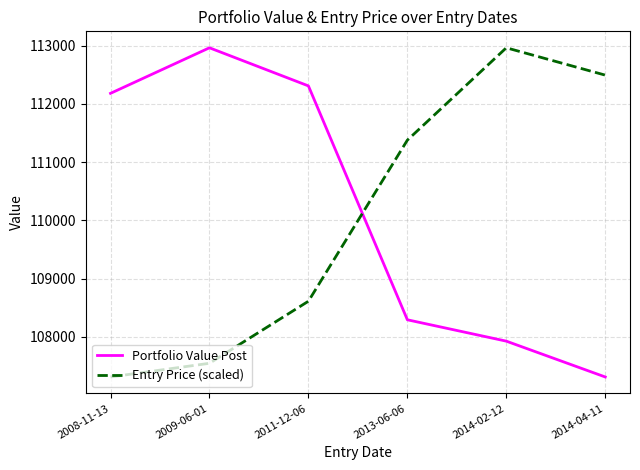

After their last crossing, which series has the higher values: Entry Price (scaled) or Portfolio Value Post?

Entry Price (scaled)